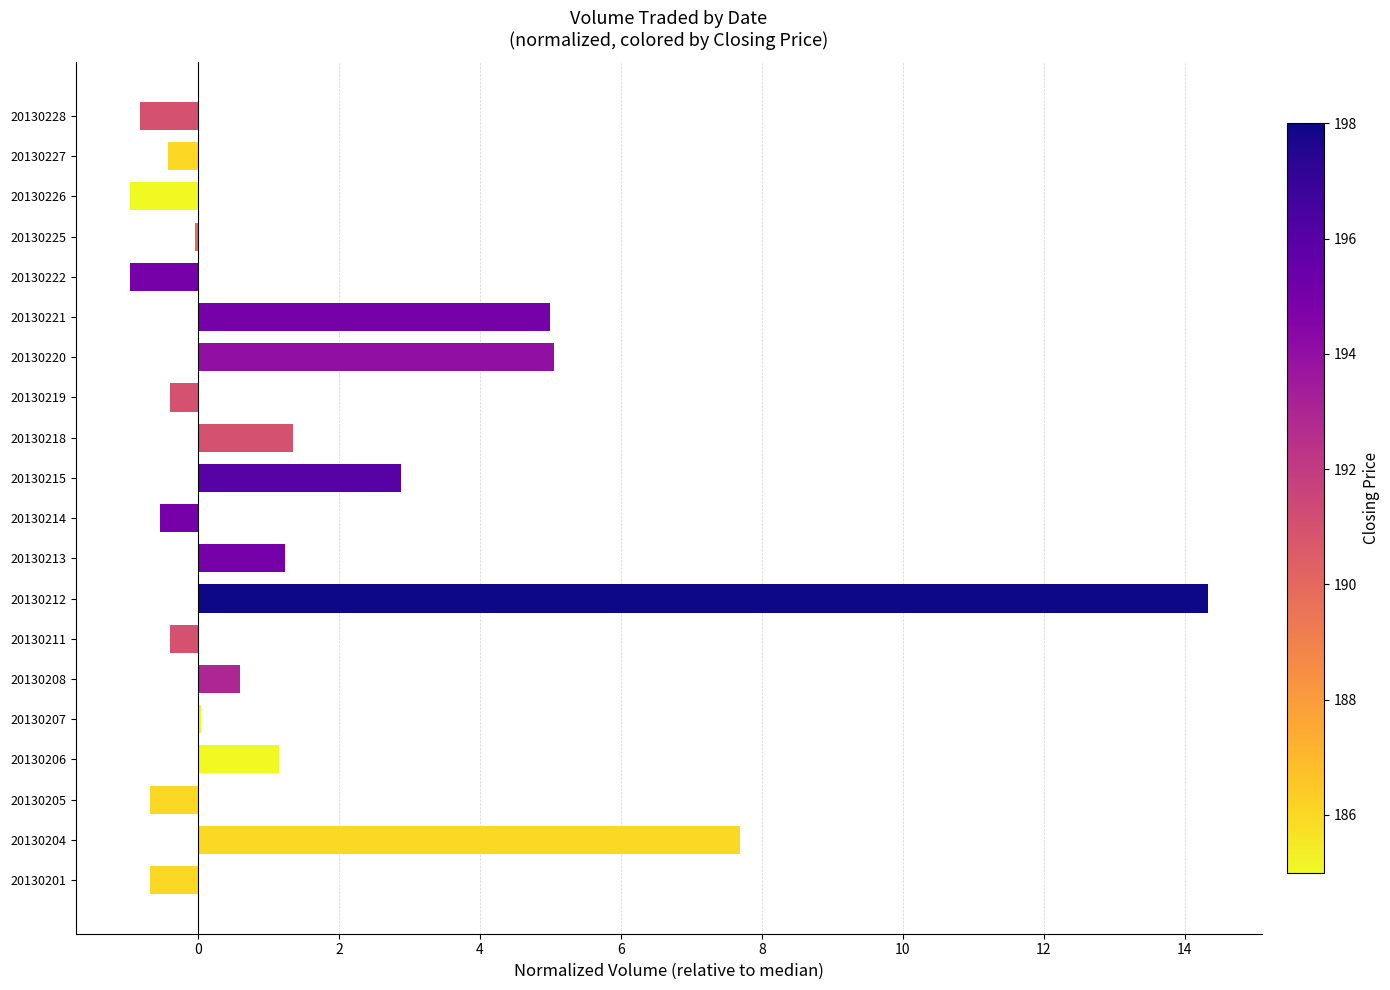

True or false: the data shows -0.5 at 20130214.

True